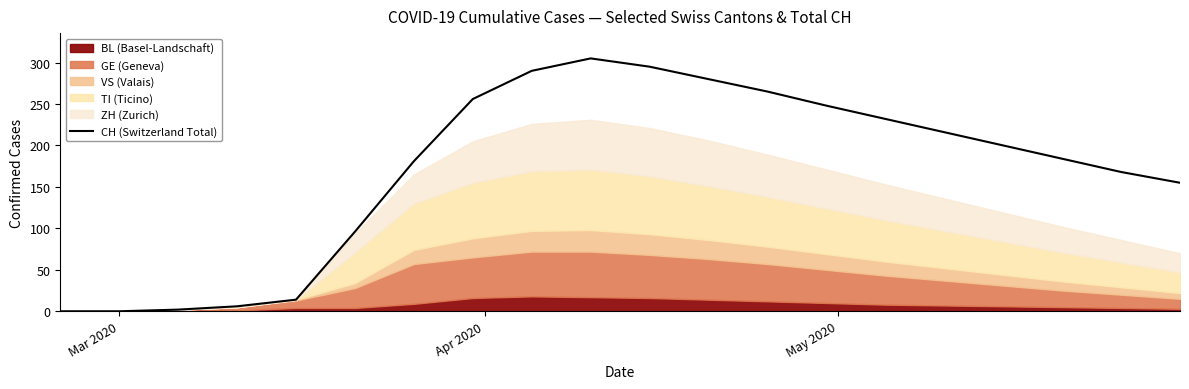

What is the maximum value for CH (Switzerland Total)?

305